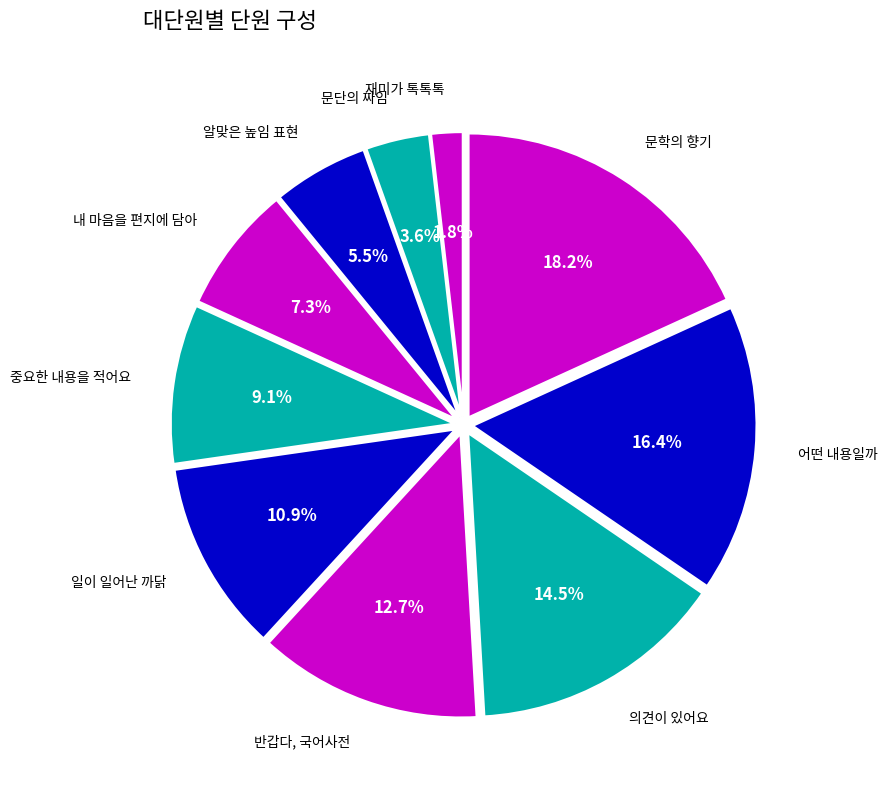

Does any single category account for the majority?

No